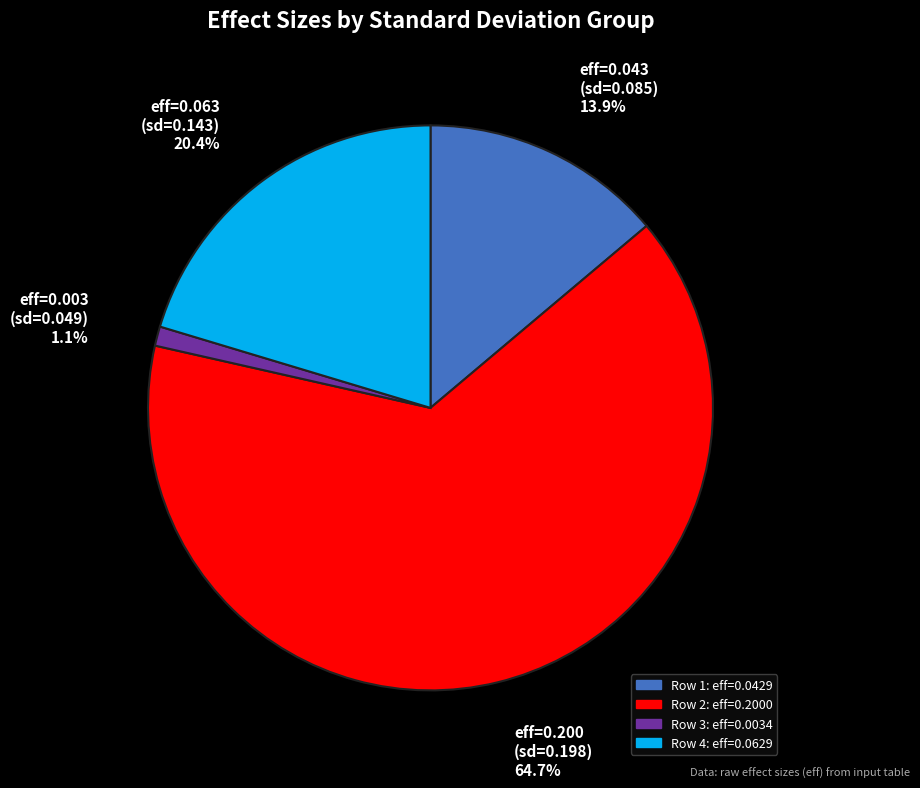

What is the total percentage of eff=0.200 (sd=0.198) 64.7% and eff=0.063 (sd=0.143) 20.4%?

85.0%